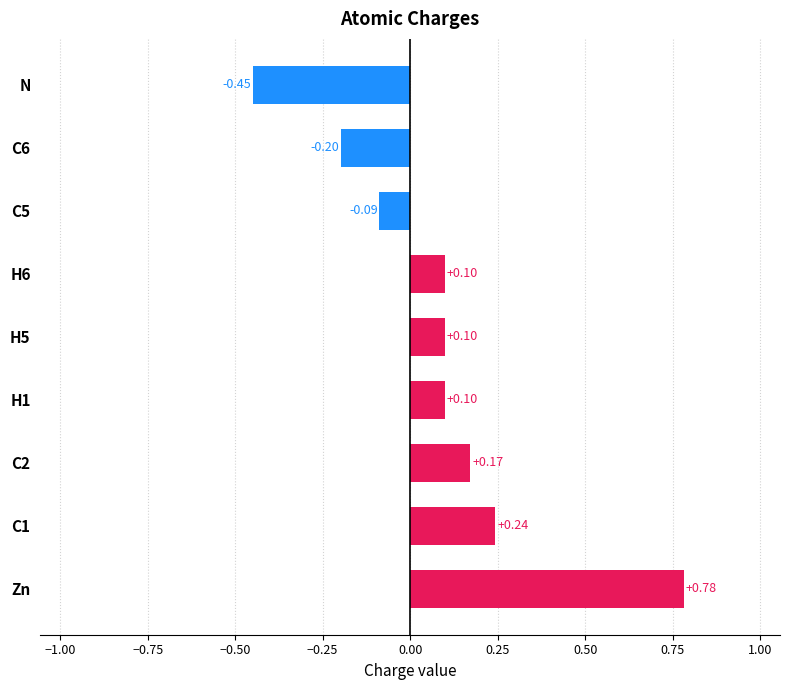

Which category has the highest value across all series?

Zn